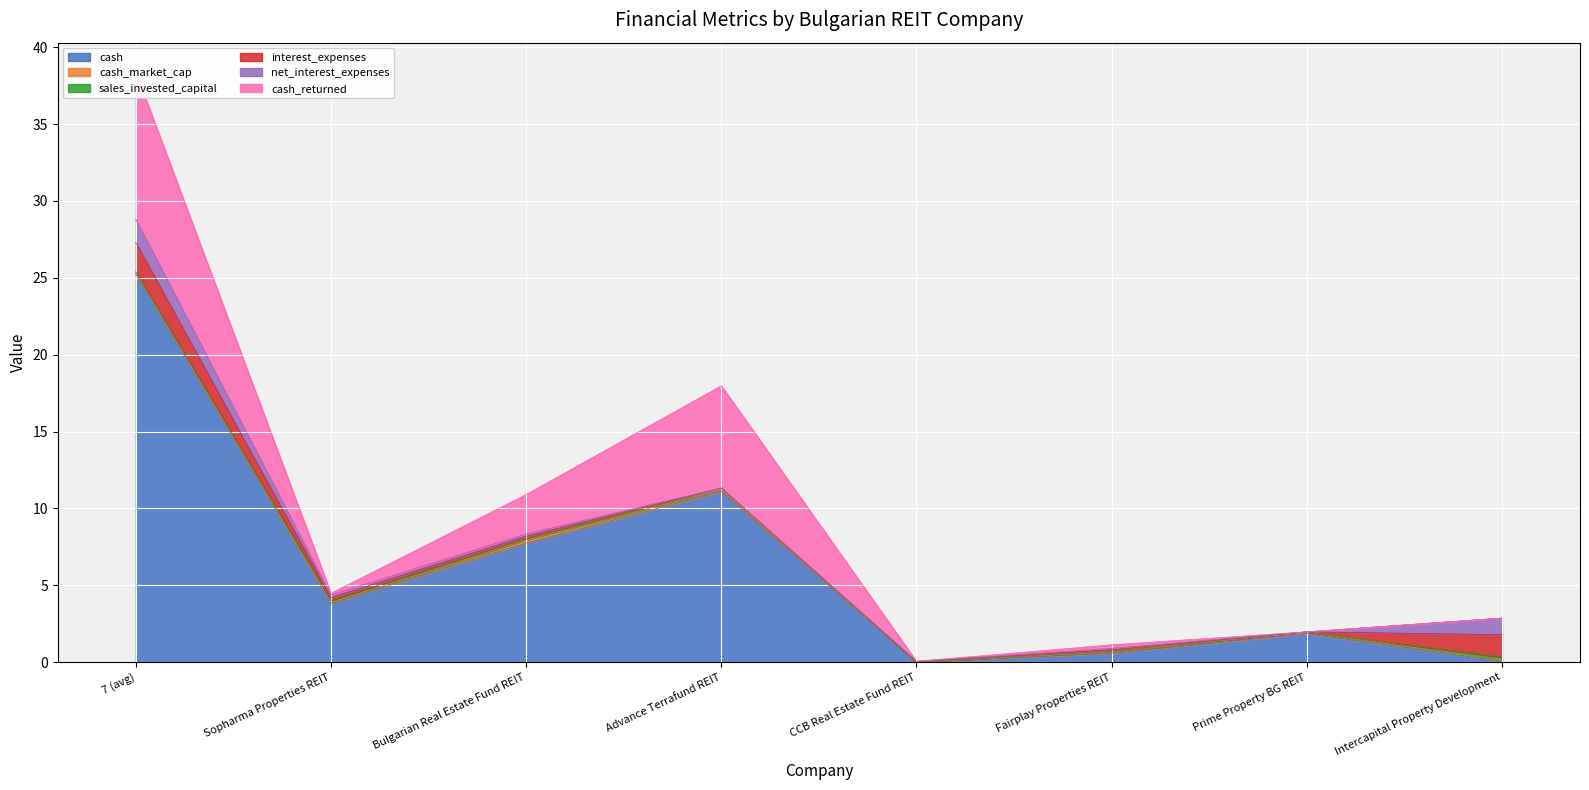

Where is the first local maximum for cash_market_cap?

Bulgarian Real Estate Fund REIT